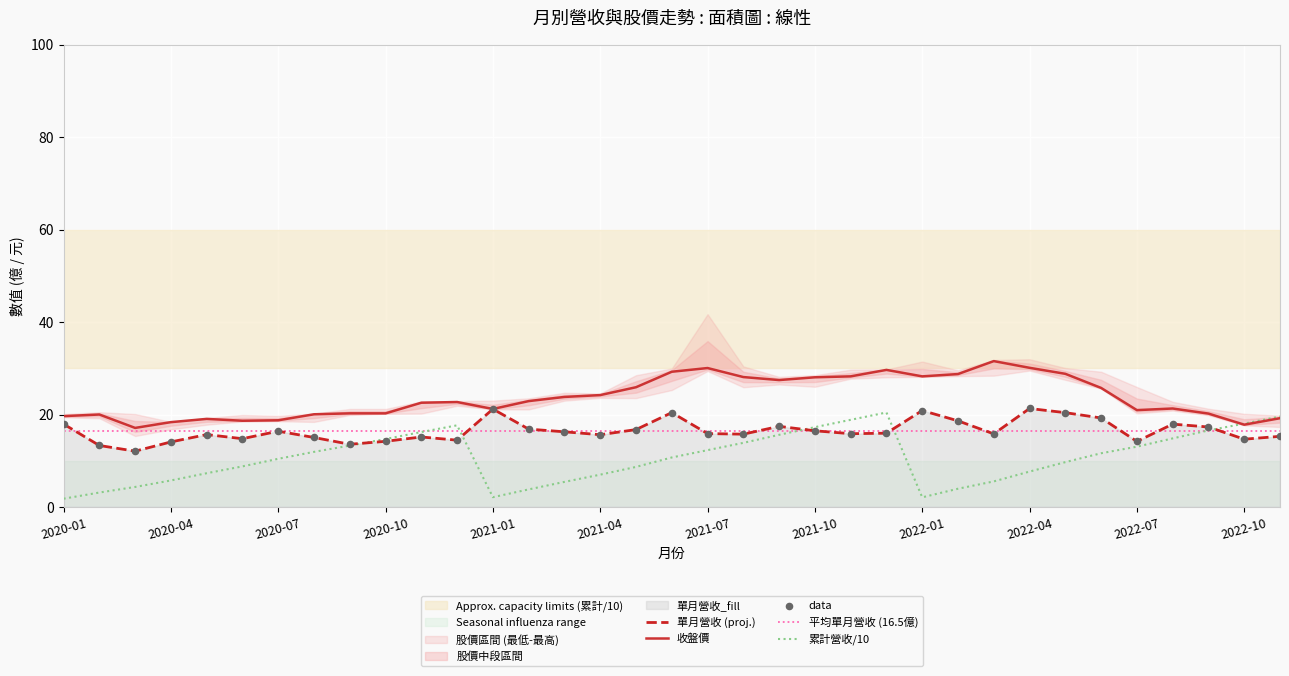

At which category is the sum across all series the highest?

2021-12